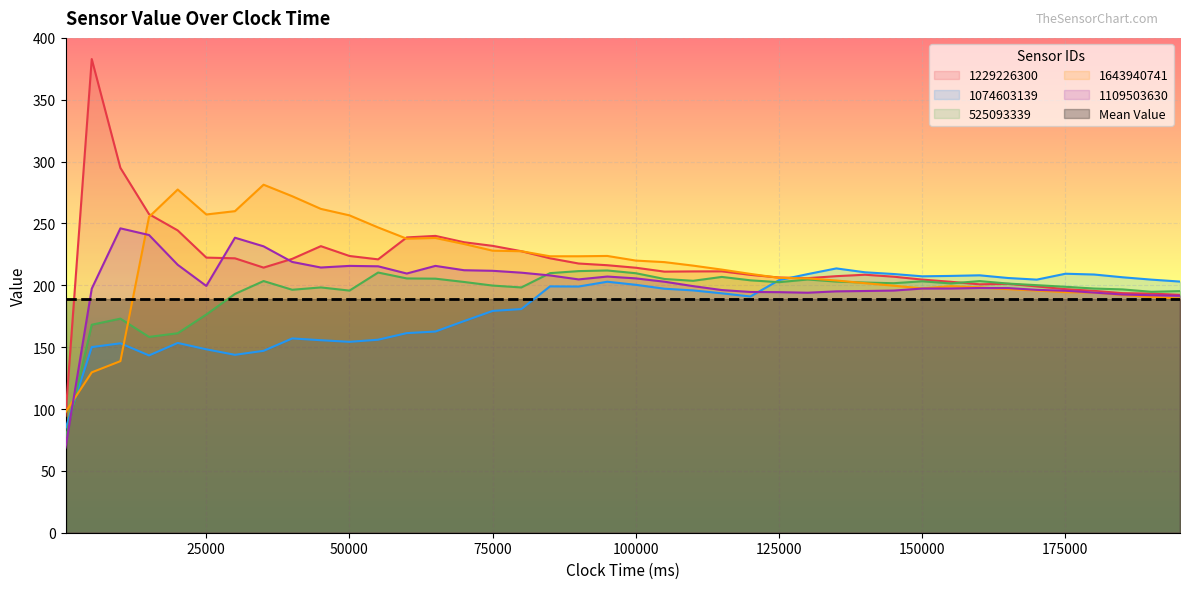

True or false: 525093339 has a value of 136.6 at 423.239756.

False